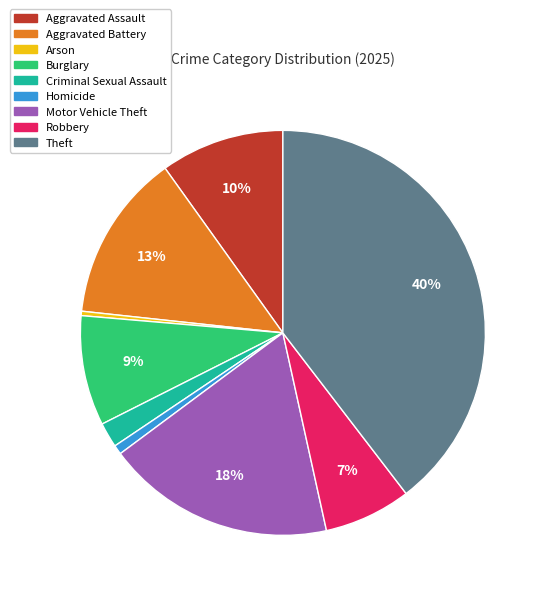

Is there a majority slice in this chart?

No